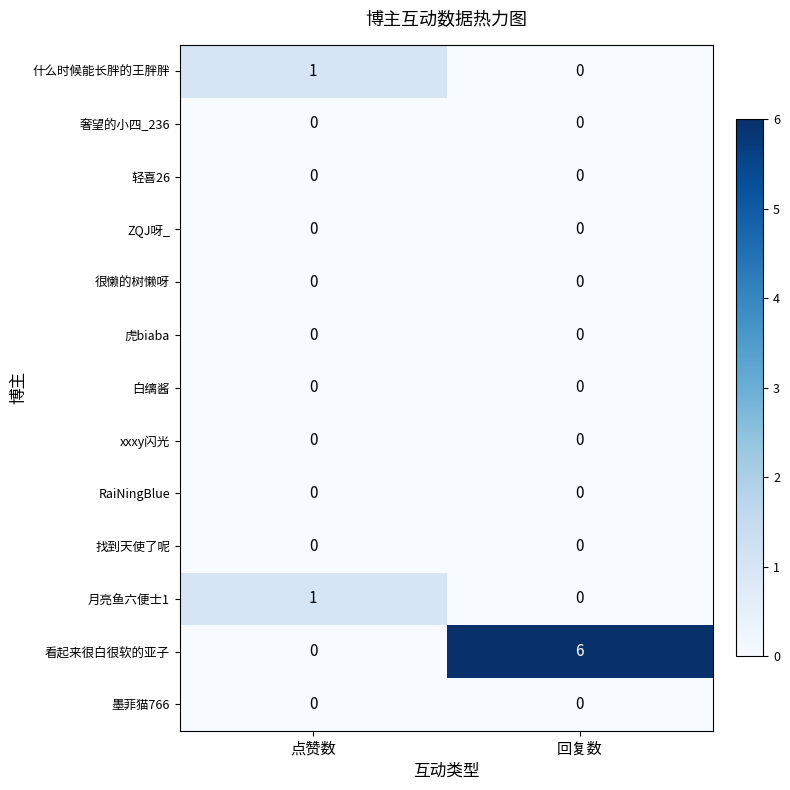

True or false: 看起来很白很软的亚子 has a value of 0 at 点赞数.

True